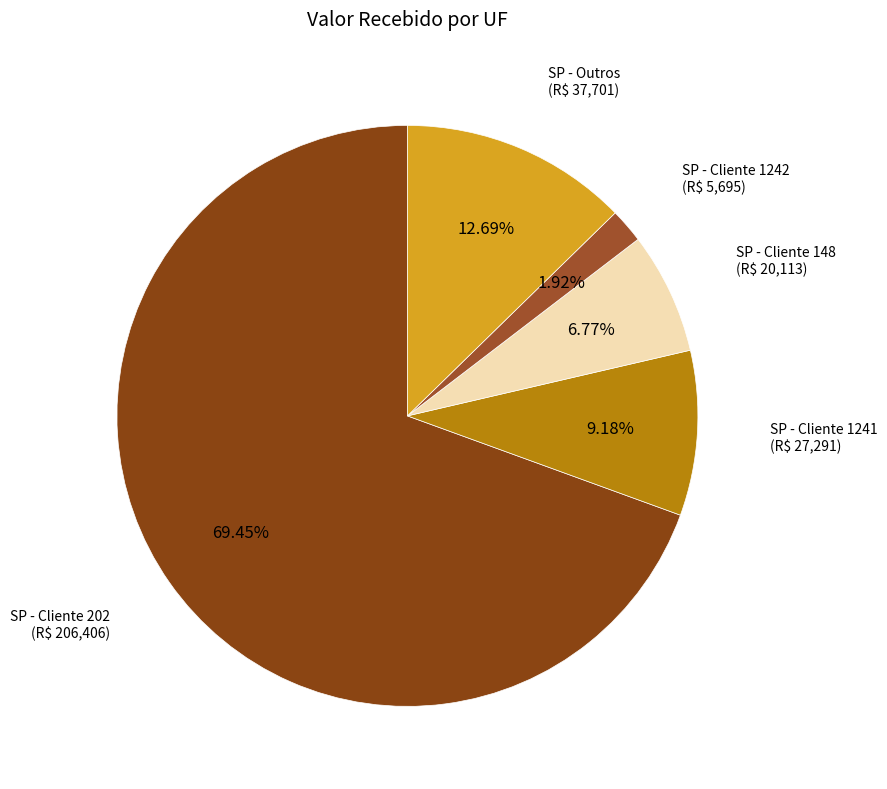

Does SP - Cliente 202 (R$ 206,406) represent more than half of the total?

Yes